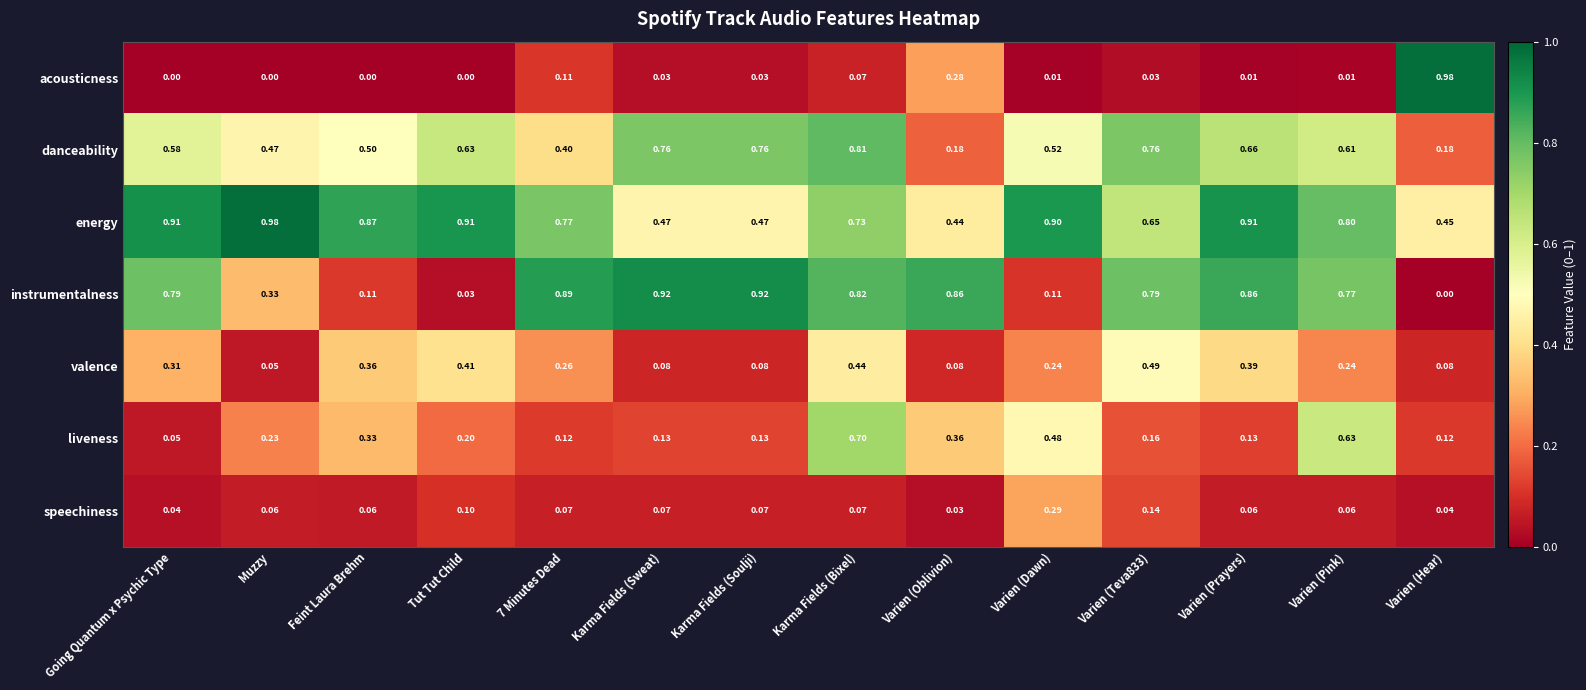

At which label is liveness closest to 0?

Going Quantum x Psychic Type